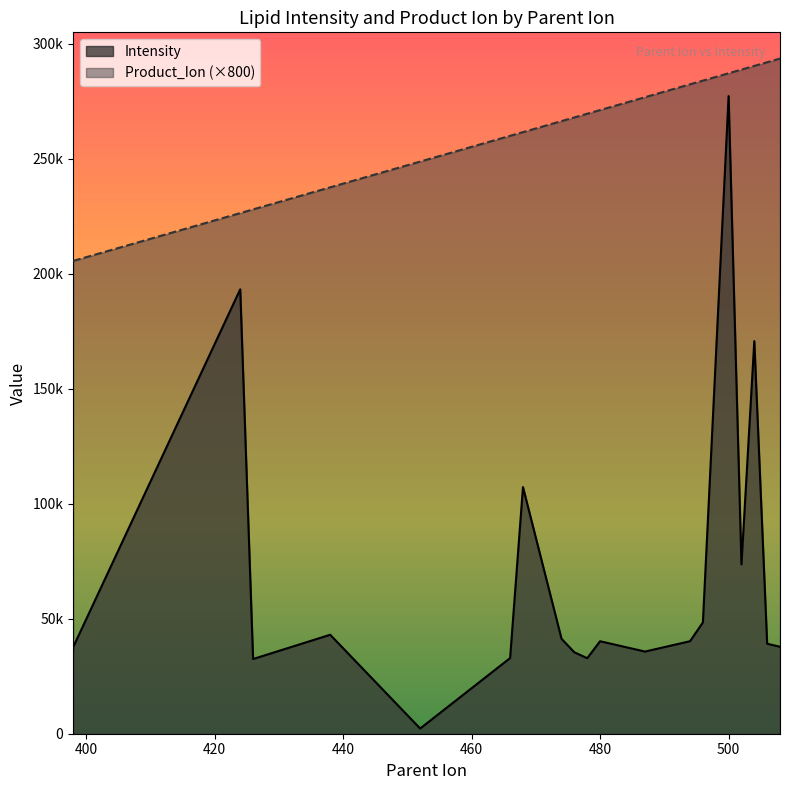

What is the greatest value displayed?

293600.0